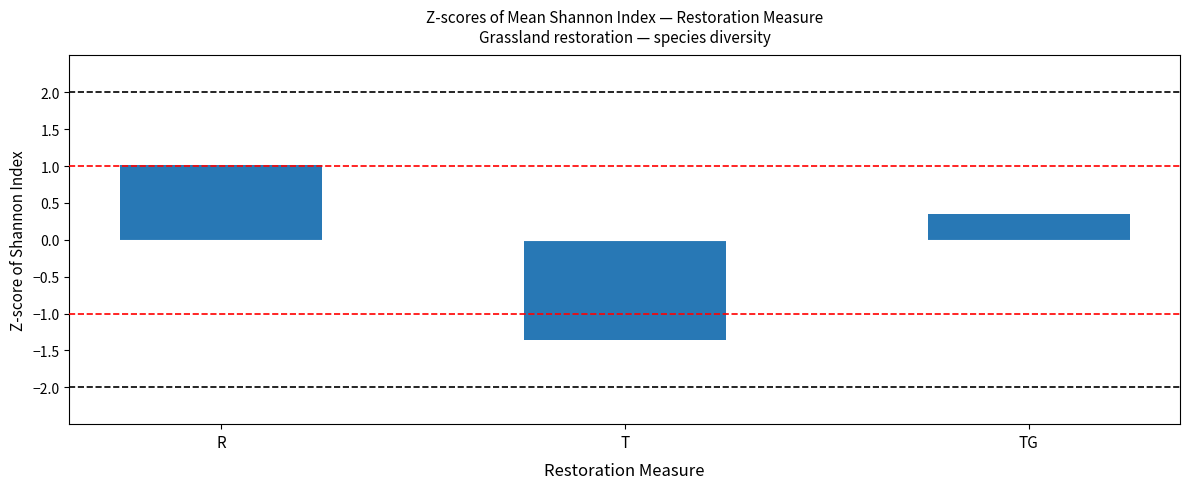

The chart shows a value of 1.0 at R. True or false?

True